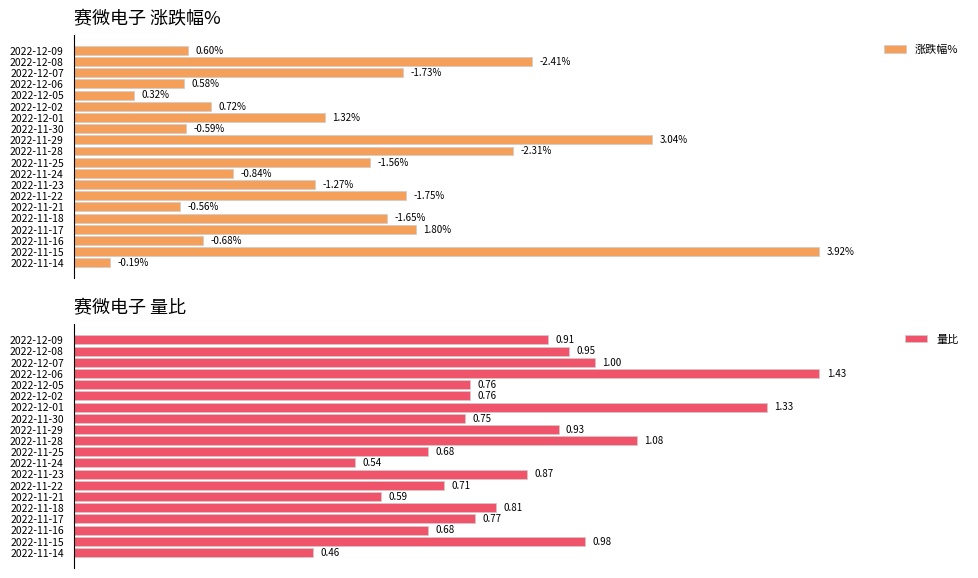

What are all the series names shown in the legend?

涨跌幅%, 量比